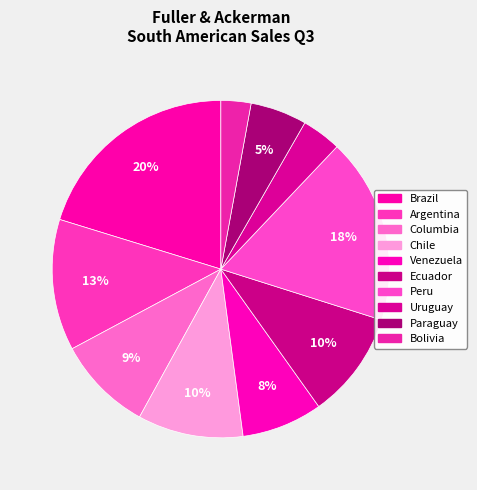

How many segments does this pie chart have?

10